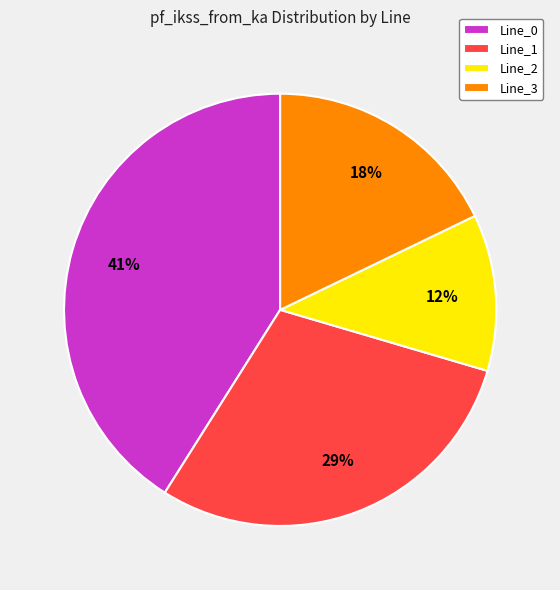

Is there a majority slice in this chart?

No